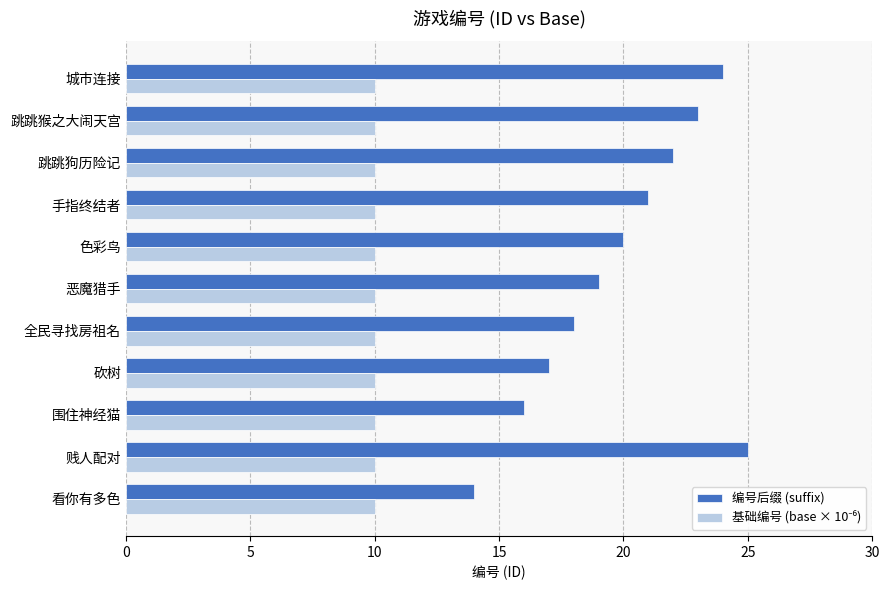

What is the maximum value shown in the chart?

25